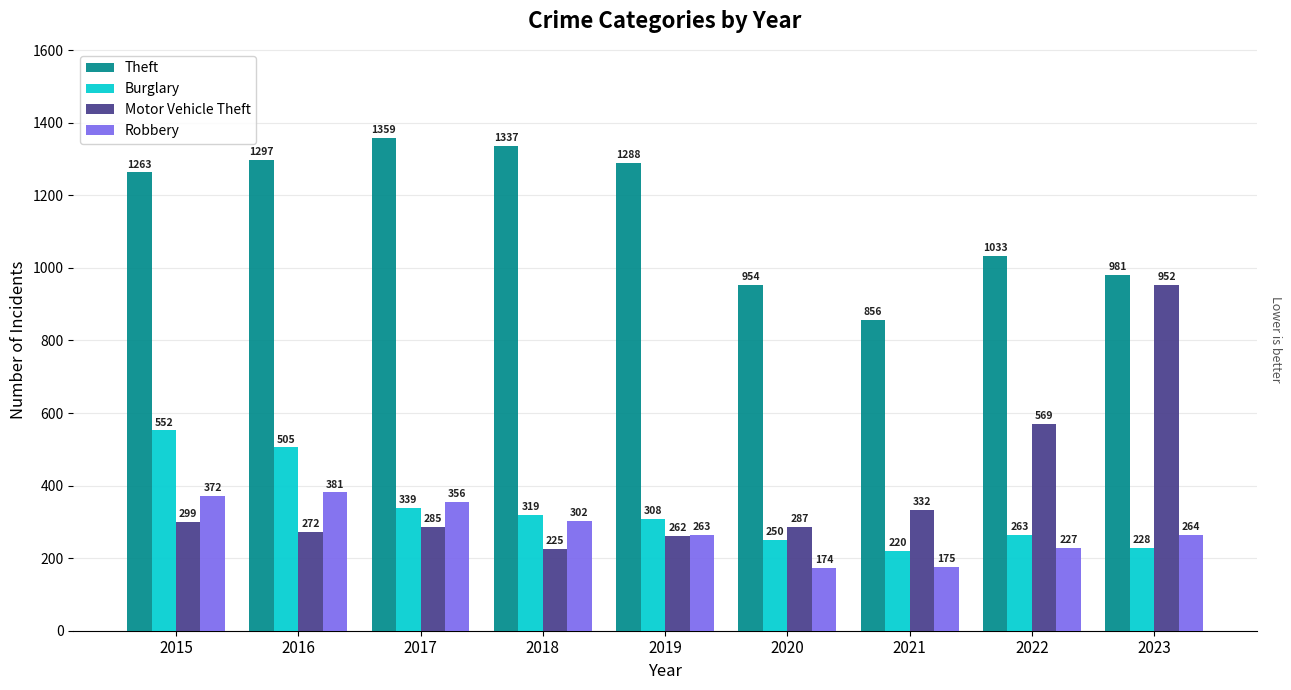

List the series in order of their peak value, highest first.

Theft, Motor Vehicle Theft, Burglary, Robbery